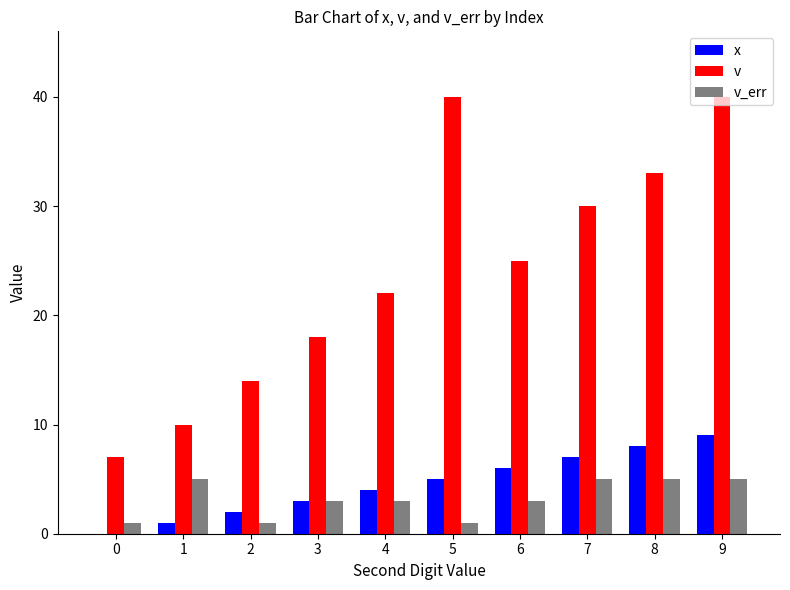

What is the sum of all v values?

239